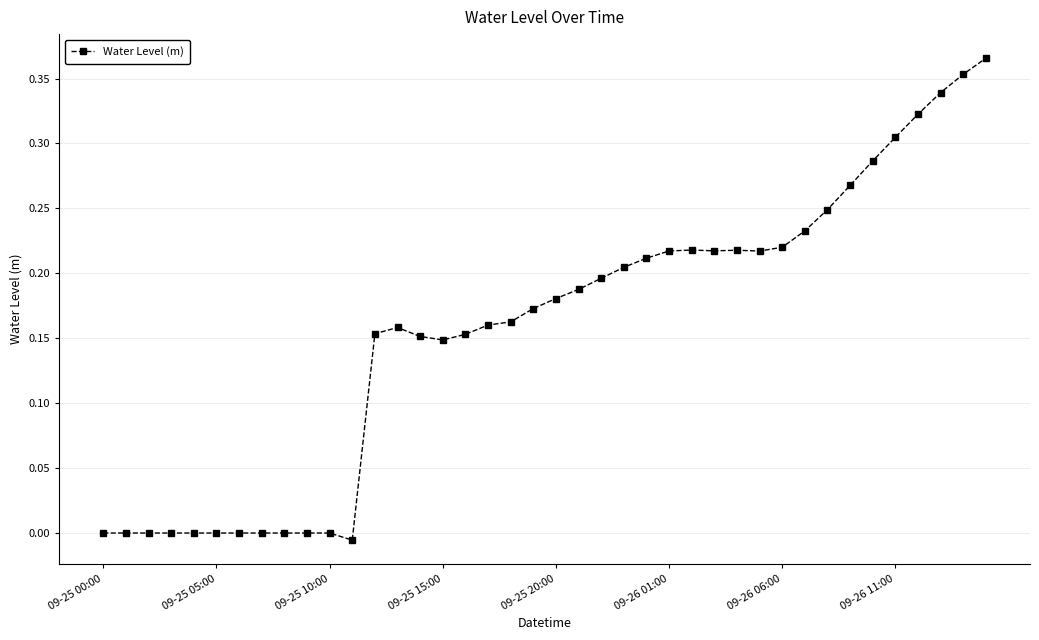

What is the sum of all values?

6.3